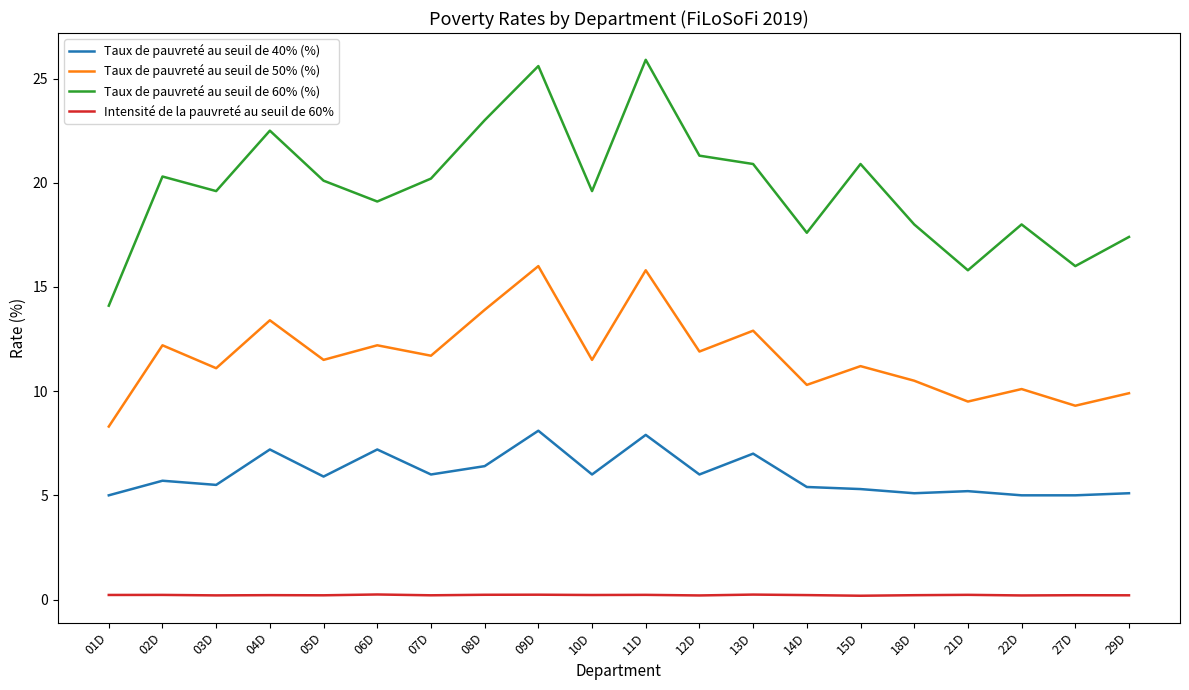

What position from the left is 22D?

18